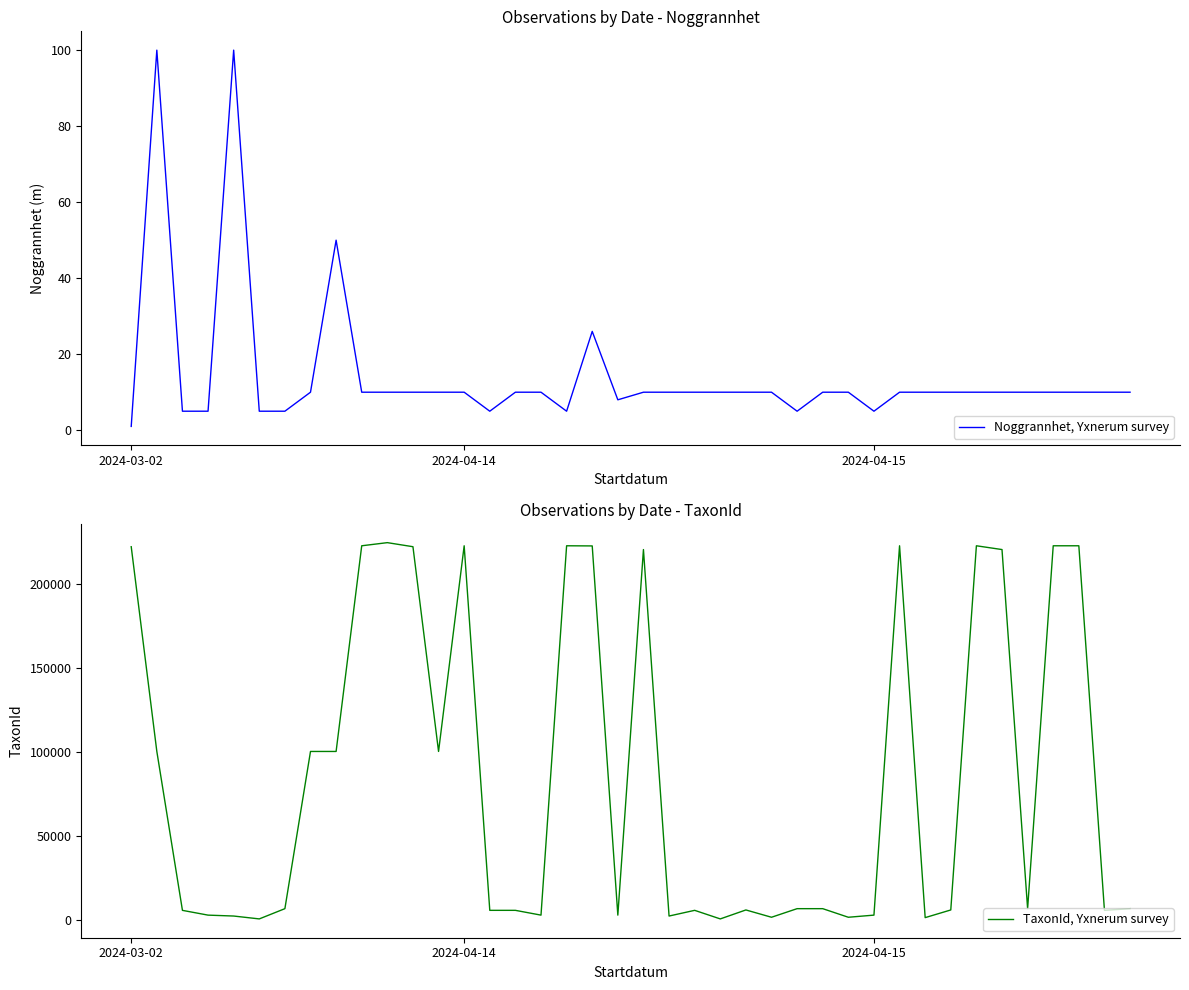

Which series has the largest total across all categories?

TaxonId, Yxnerum survey